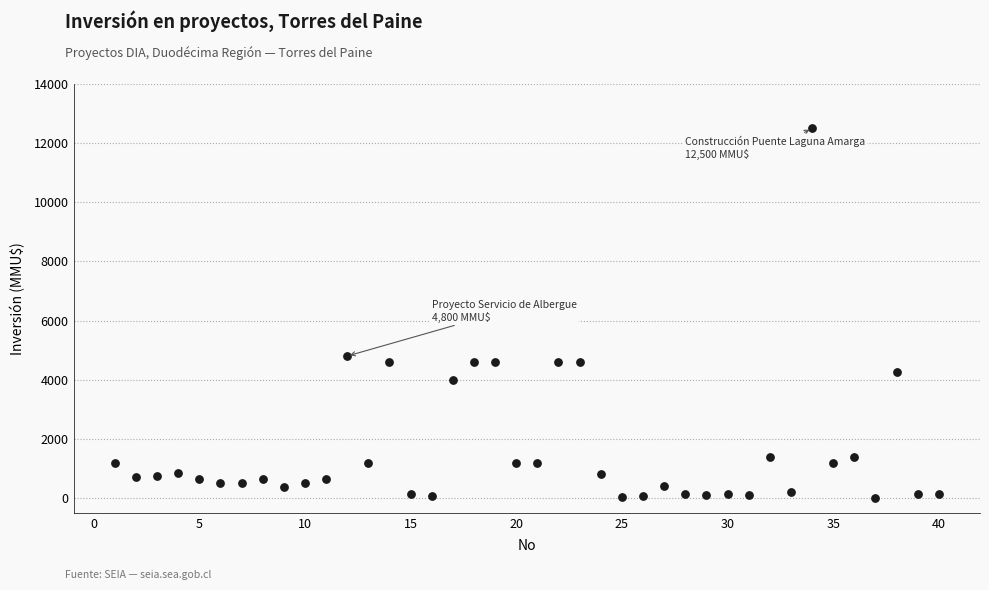

What Y value in the scatter plot is closest to 6256?

4800